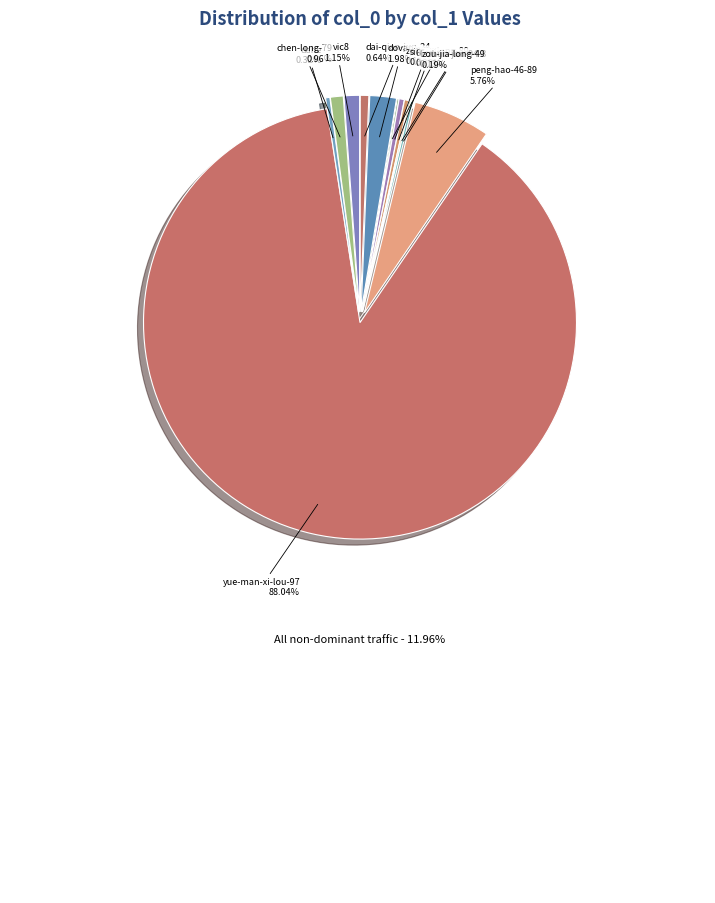

Rank the categories by value from highest to lowest.

yue-man-xi-lou-97, peng-hao-46-89, dovan, vic8, chen-long-79, dai-qian-jun-24, siiissiiis, 66rain, dahe, zou-jia-long-49, zou-jia-long-89, li-zhuo-jun-94-8